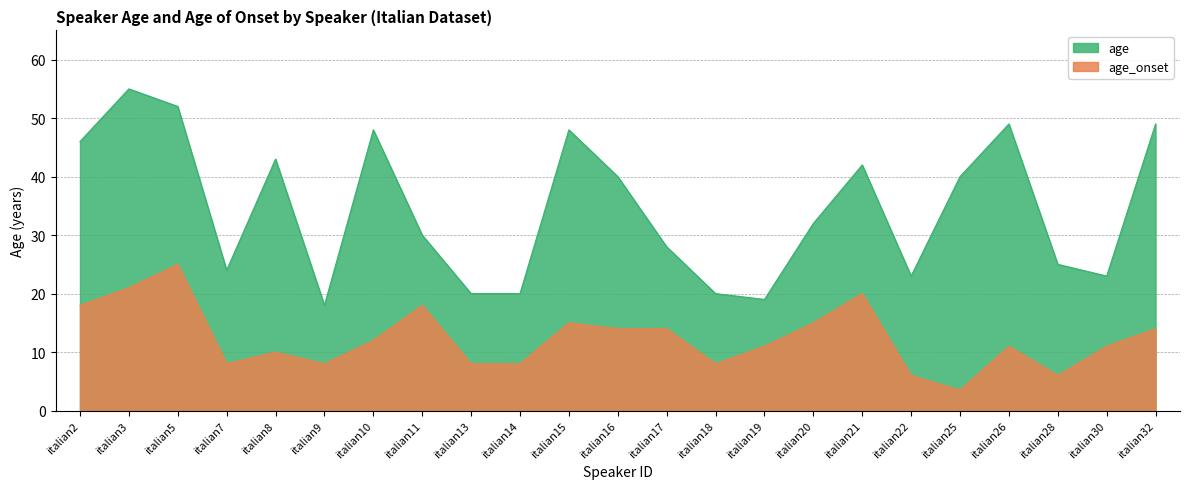

Which series has the widest spread of values?

age